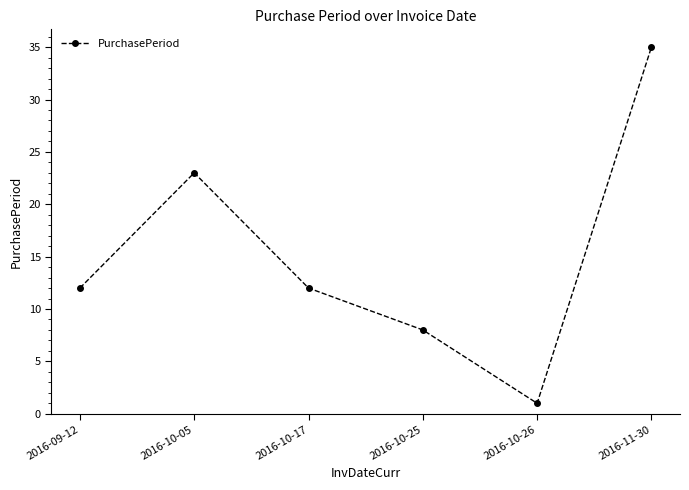

Is it true that the value at 2016-10-05 is 23?

True